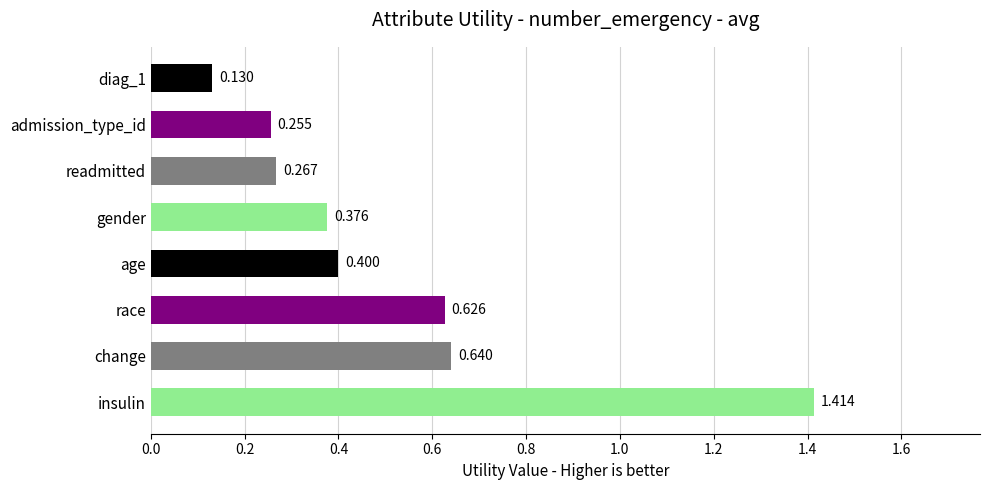

Between race and diag_1, which is larger?

race